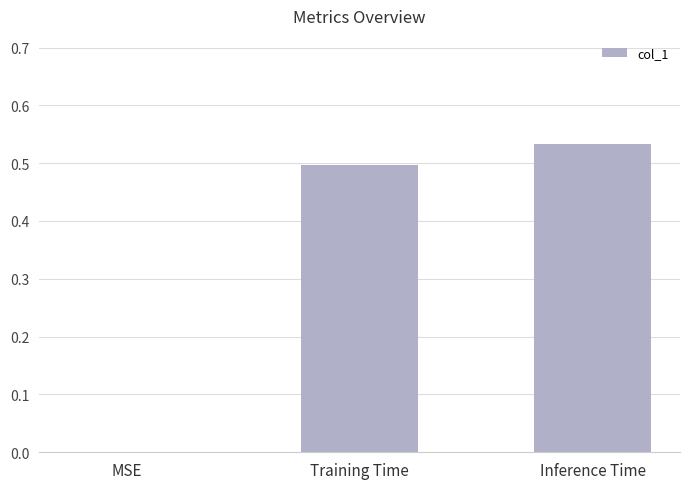

What is the change in value from MSE to Training Time?

+0.5